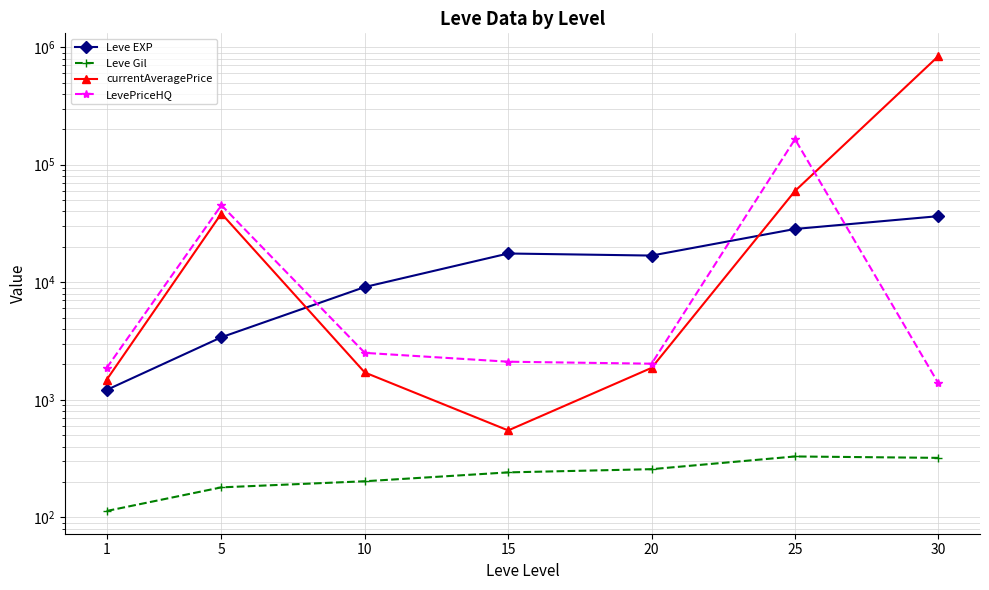

Reading left to right, what are all the values shown in this chart?

Leve EXP: 1=1213.3	5=3405.0	10=9106.7	15=17563.3	20=16865.0	25=28393.3	30=36492.5
Leve Gil: 1=113.3	5=180.0	10=202.8	15=241.3	20=257.0	25=329.7	30=320.8
currentAveragePrice: 1=1481.3	5=38416.2	10=1707.7	15=549.0	20=1869.5	25=59776.2	30=839267.5
LevePriceHQ: 1=1865.8	5=45222.2	10=2507.8	15=2109.0	20=2028.3	25=164792.3	30=1379.5